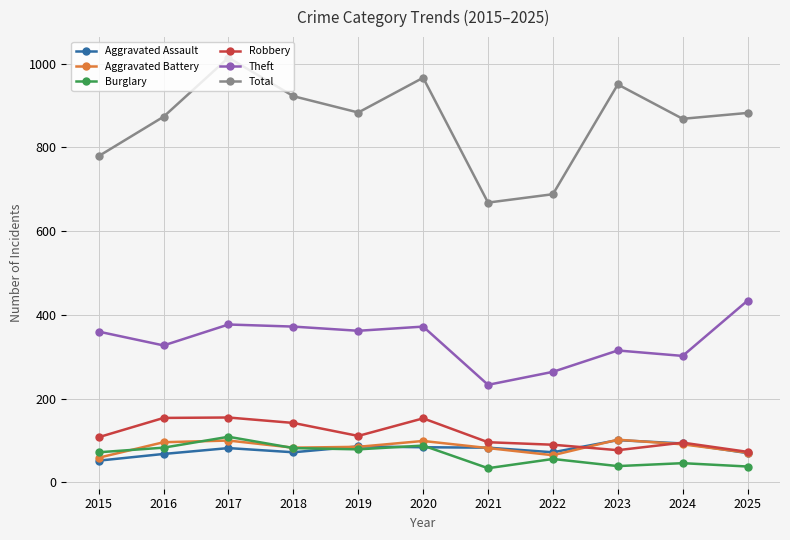

What is the total value across all series at 2017?

1837